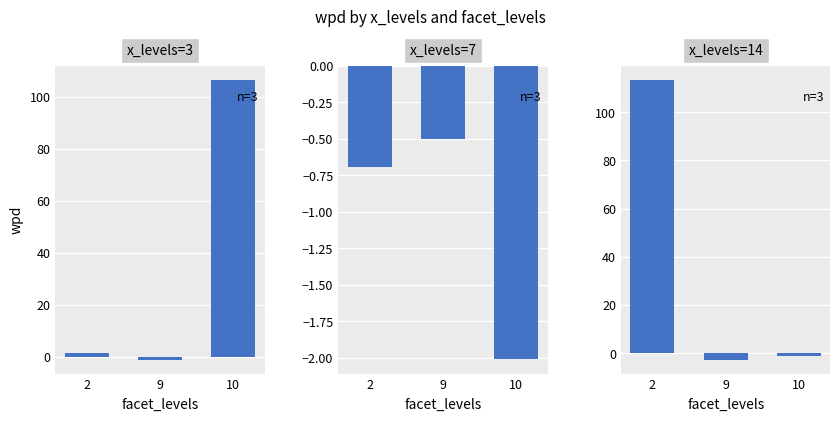

Reading right to left, transcribe all the data shown in this chart.

x_levels=3: 10=106.6	9=-1.0	2=1.3
x_levels=7: 10=-2.0	9=-0.5	2=-0.7
x_levels=14: 10=-1.3	9=-2.6	2=113.6